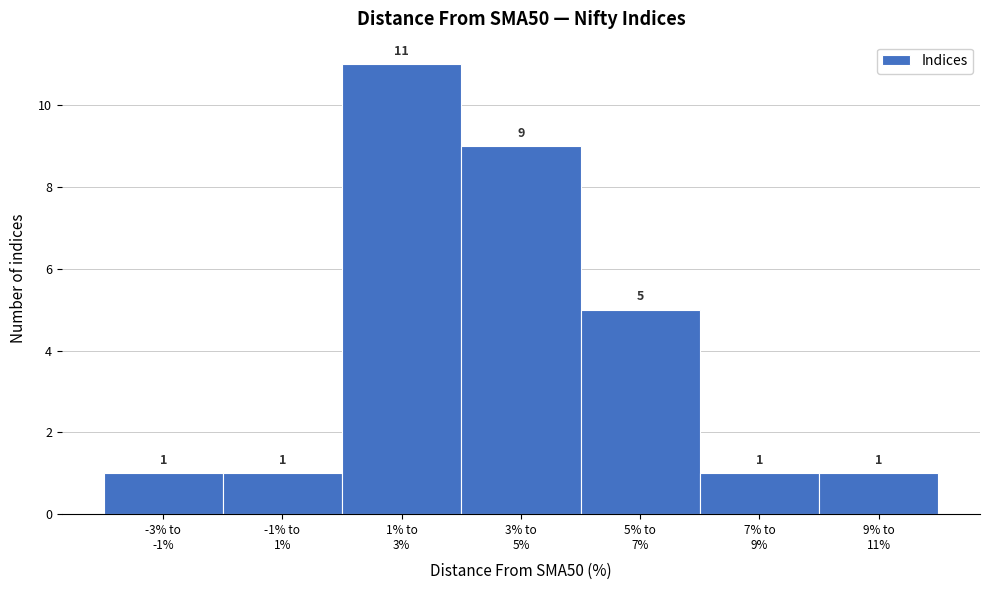

Reading left to right, extract all data points from this chart.

1	1	11	9	5	1	1